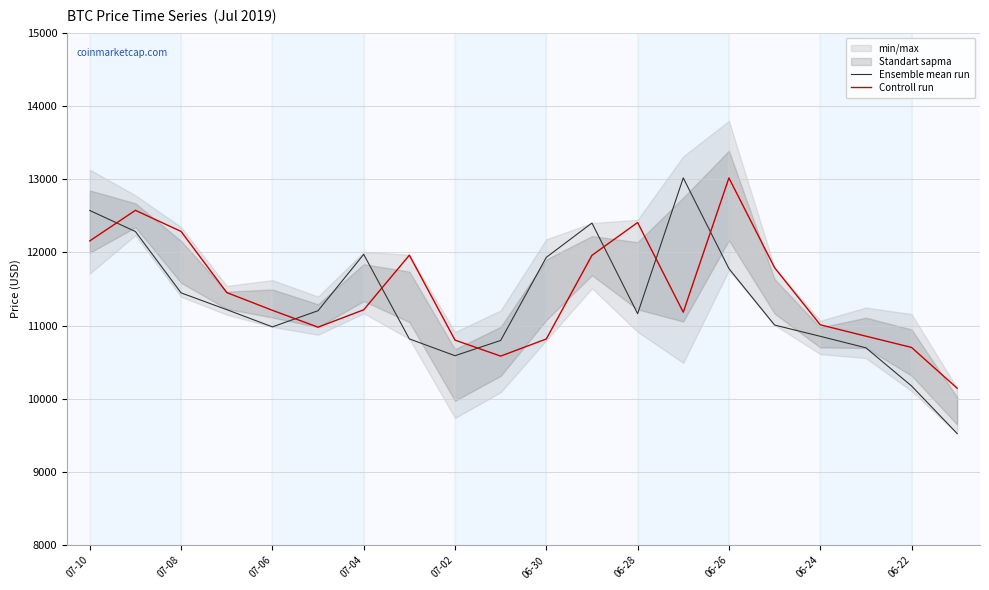

True or false: Controll run and Ensemble mean run intersect in this chart.

True